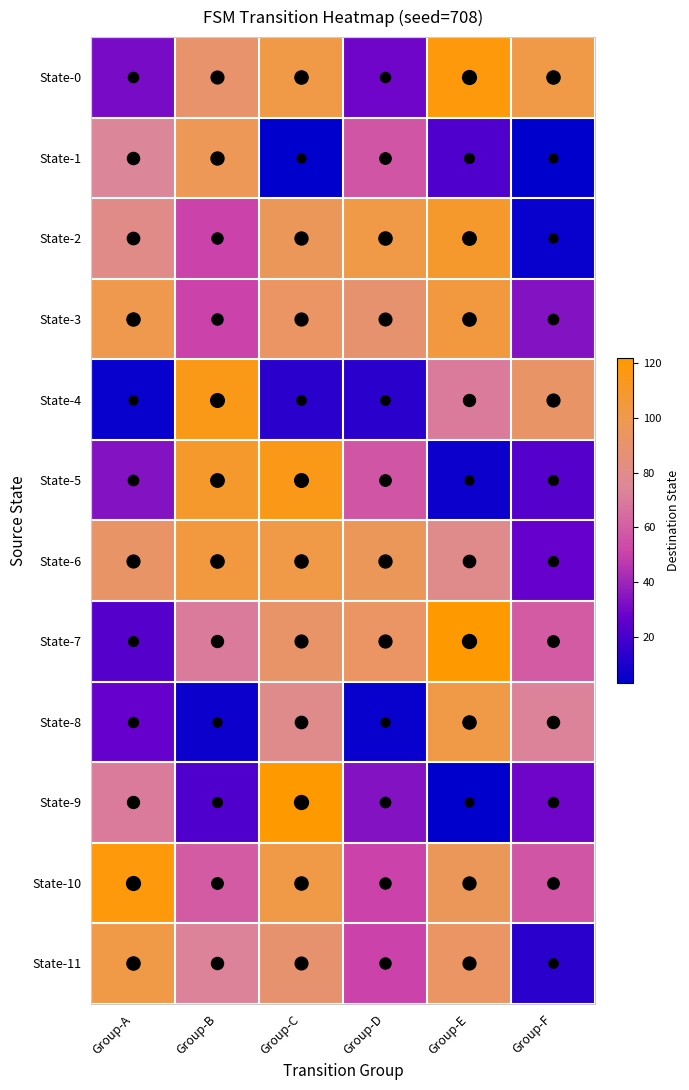

At Group-D, list the series in order from smallest to largest.

State-8, State-4, State-0, State-9, State-10, State-11, State-1, State-5, State-3, State-7, State-6, State-2